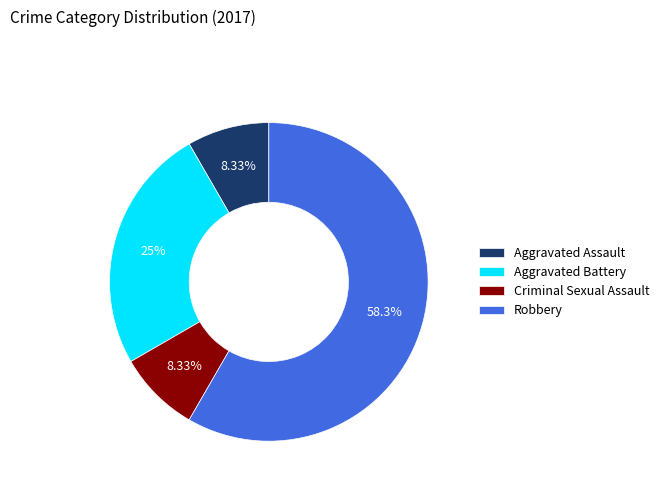

To the nearest percent, what percentage of the pie is Robbery?

58%